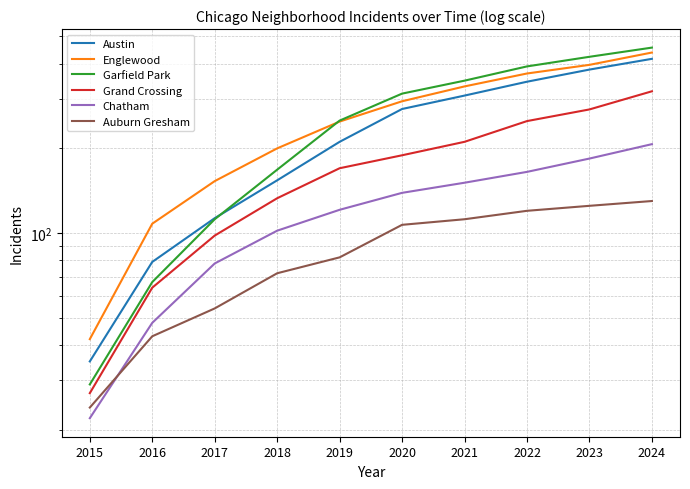

What is the value of the Austin point at the 10th from the left?

416